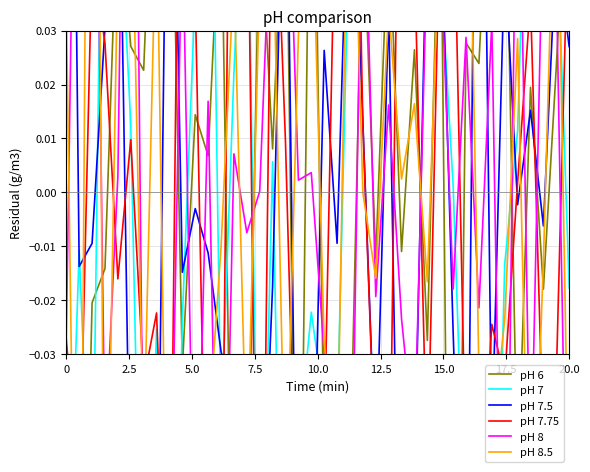

What is the difference between the second highest and second lowest values in the pH 6 series?

0.3